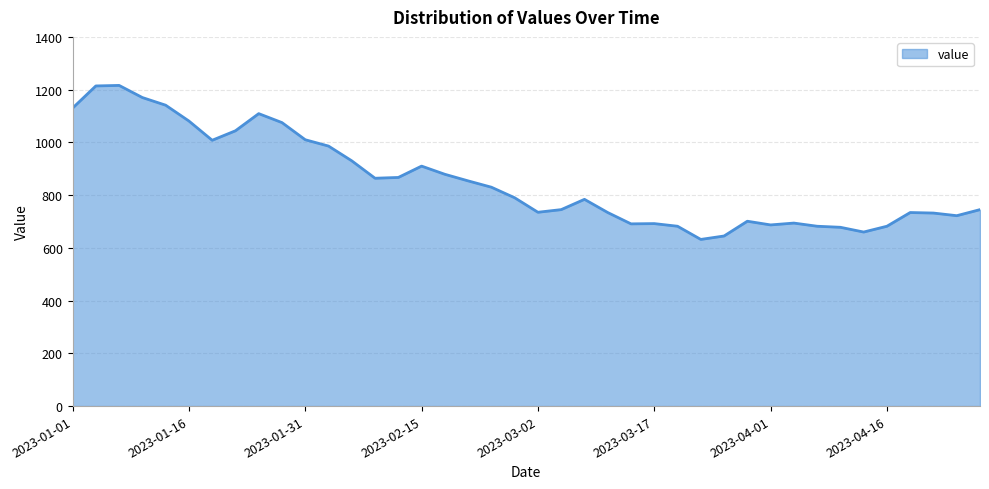

What is the difference between the maximum and minimum values?

584